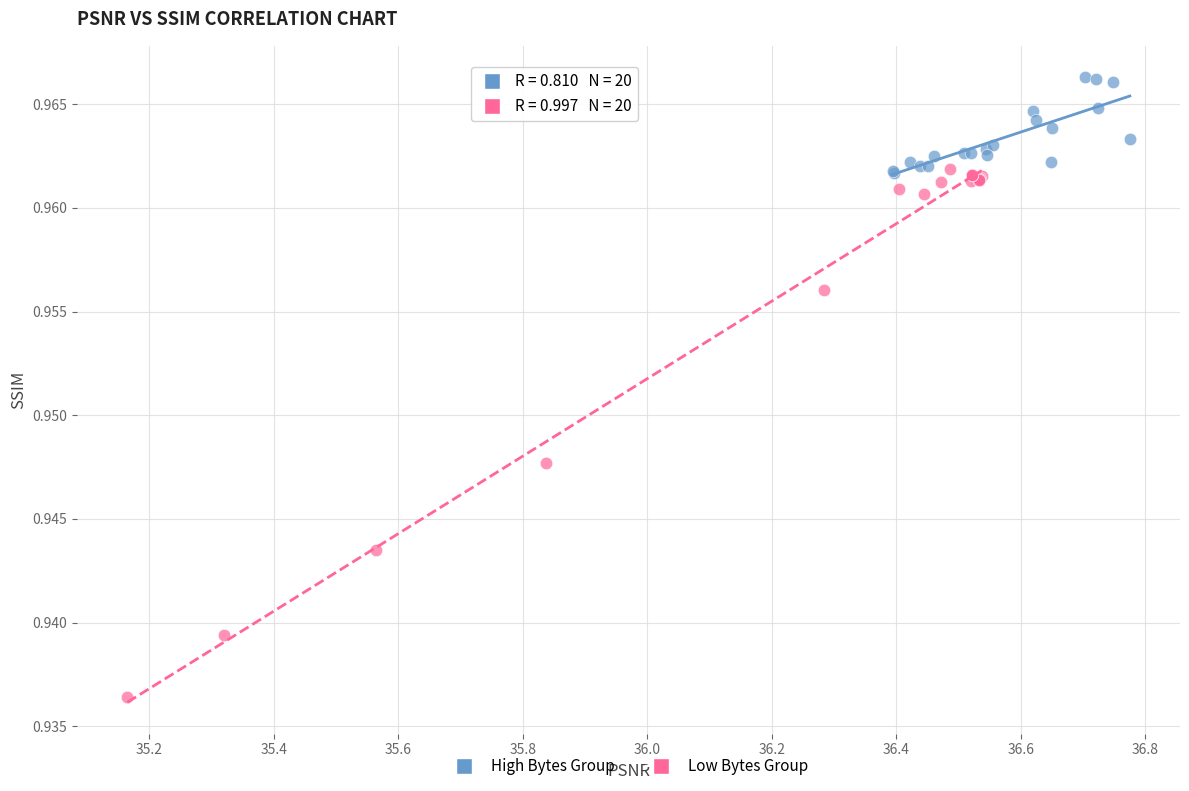

What are all the series names shown in the legend?

High Bytes Group, Low Bytes Group